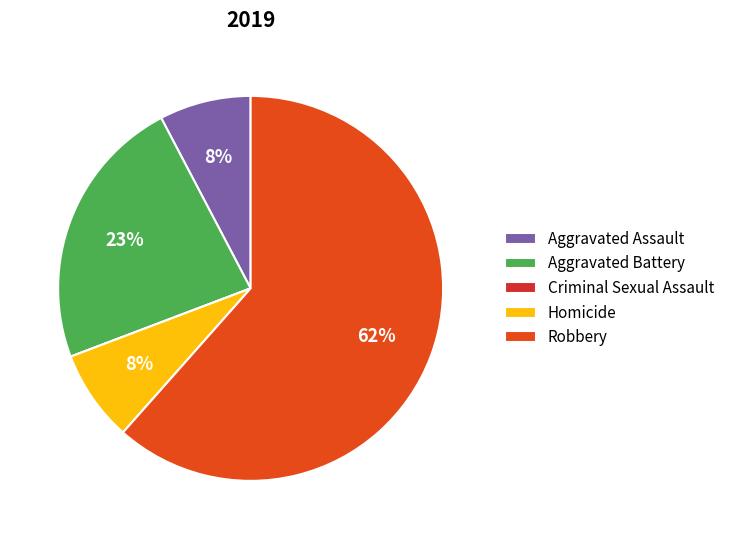

To the nearest percent, what is the difference between the largest and smallest slice percentages?

62%